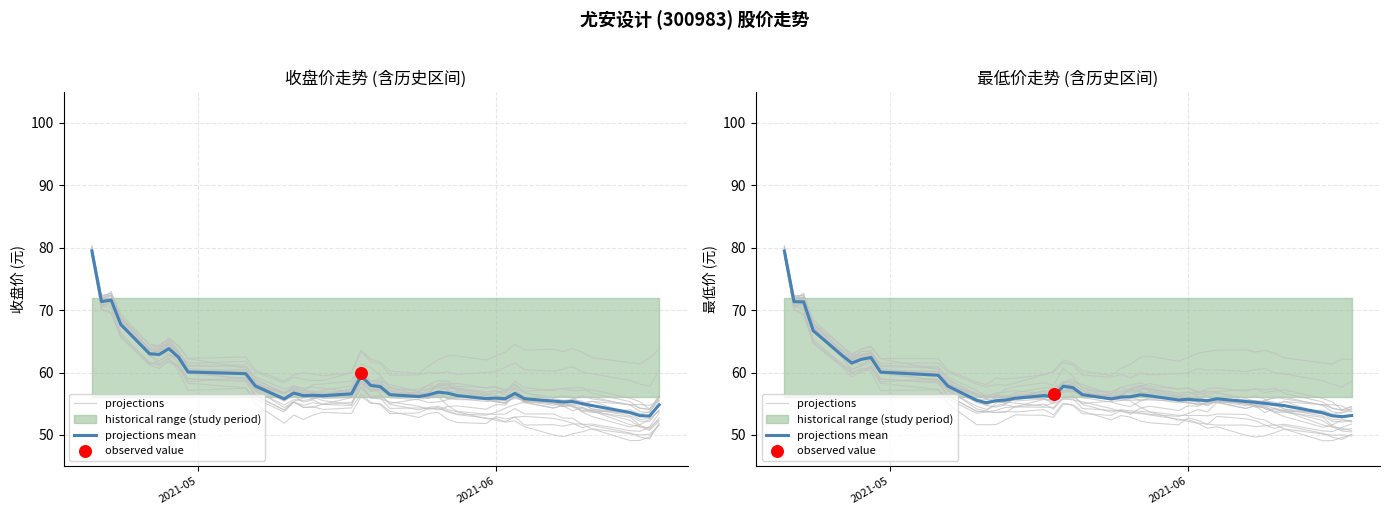

Which series reaches the maximum Y coordinate?

projections